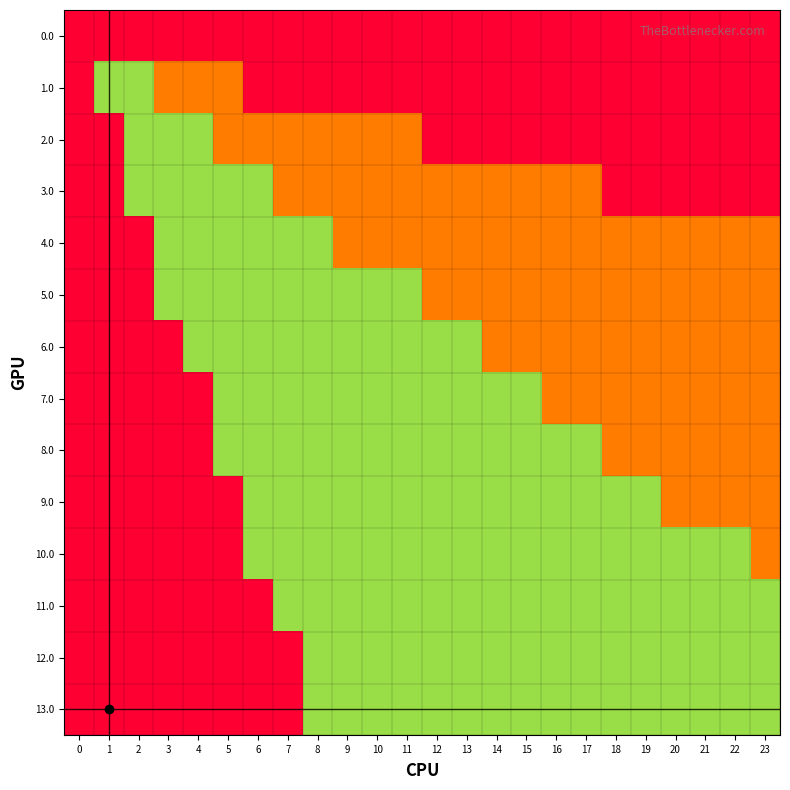

How many categories are shown in the chart?

24